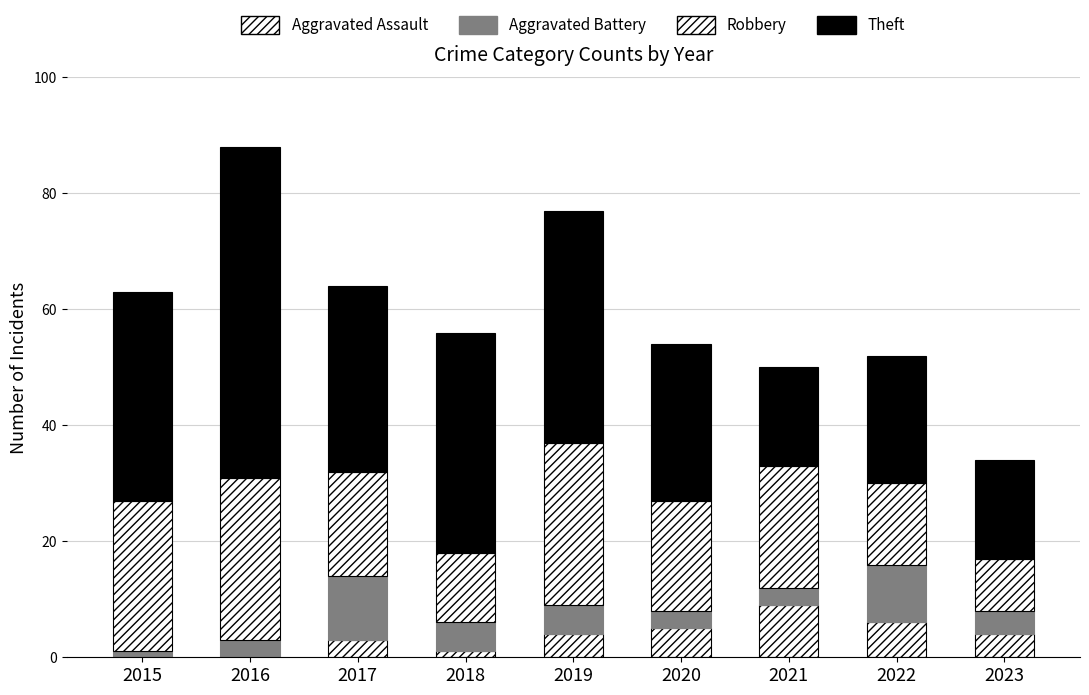

How many categories are shown in the chart?

9